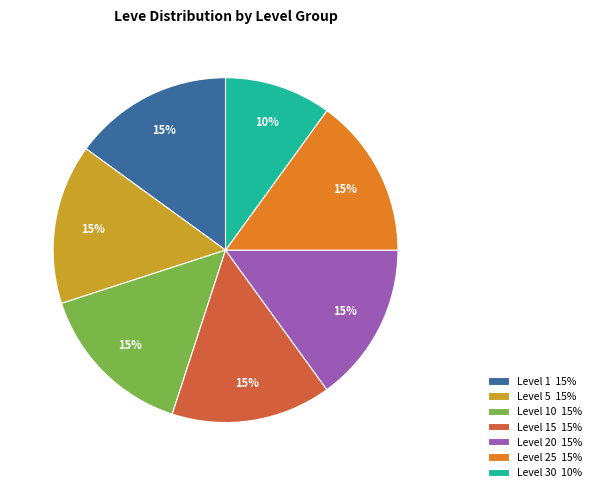

What is the ratio of the value at Level 20 15% to the value at Level 1 15%?

1.0